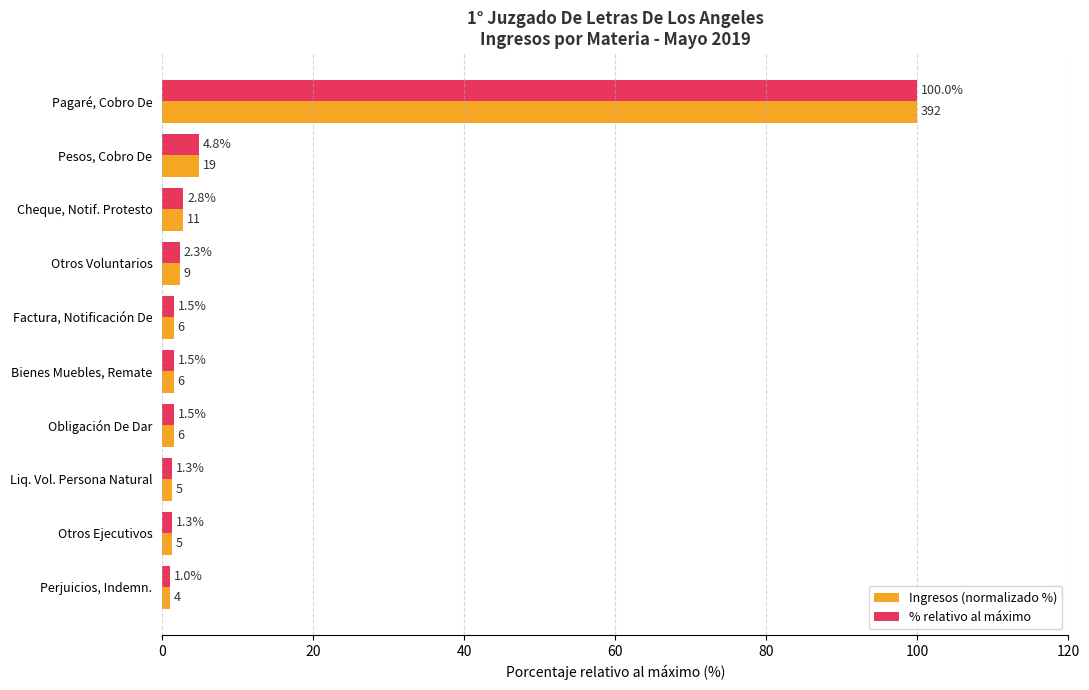

What is the difference between the second highest and second lowest values in the % relativo al máximo series?

3.6